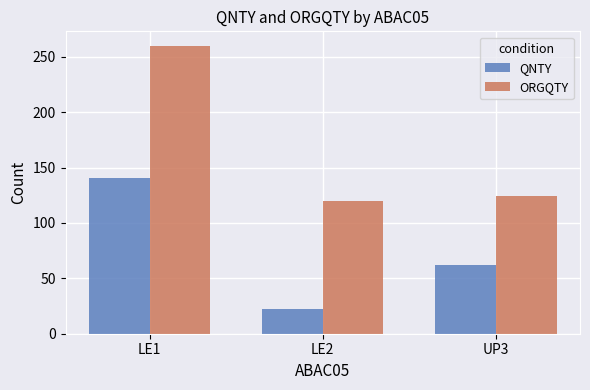

At which label does QNTY reach its minimum?

LE2